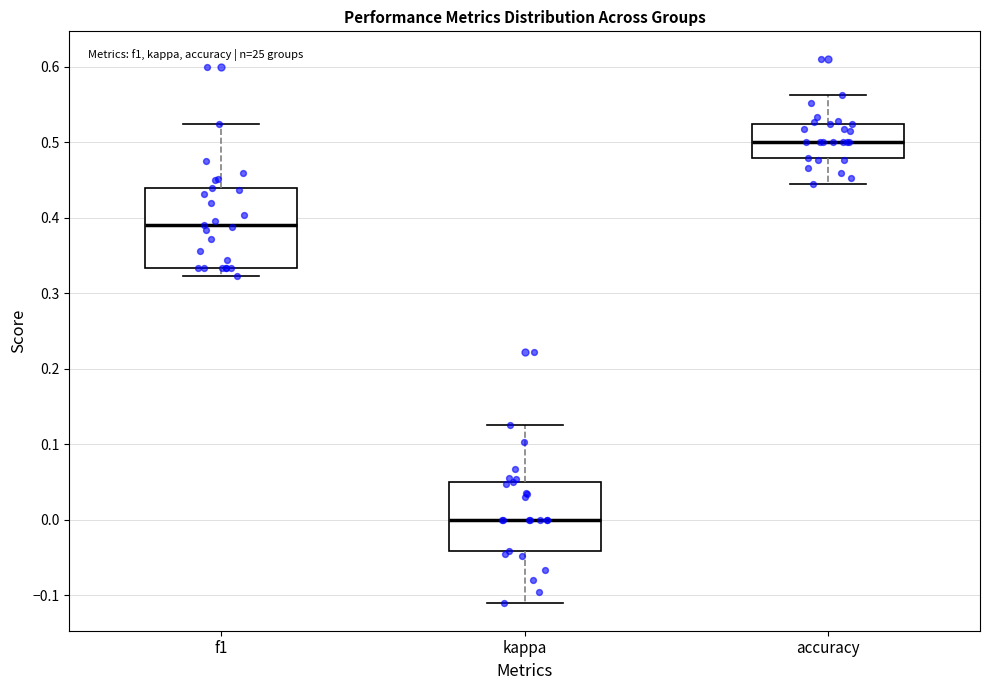

Where is the lower edge of the box for f1 on the y-axis? The values are not printed on the chart, so give them approximately, as read against the axis.

0.33